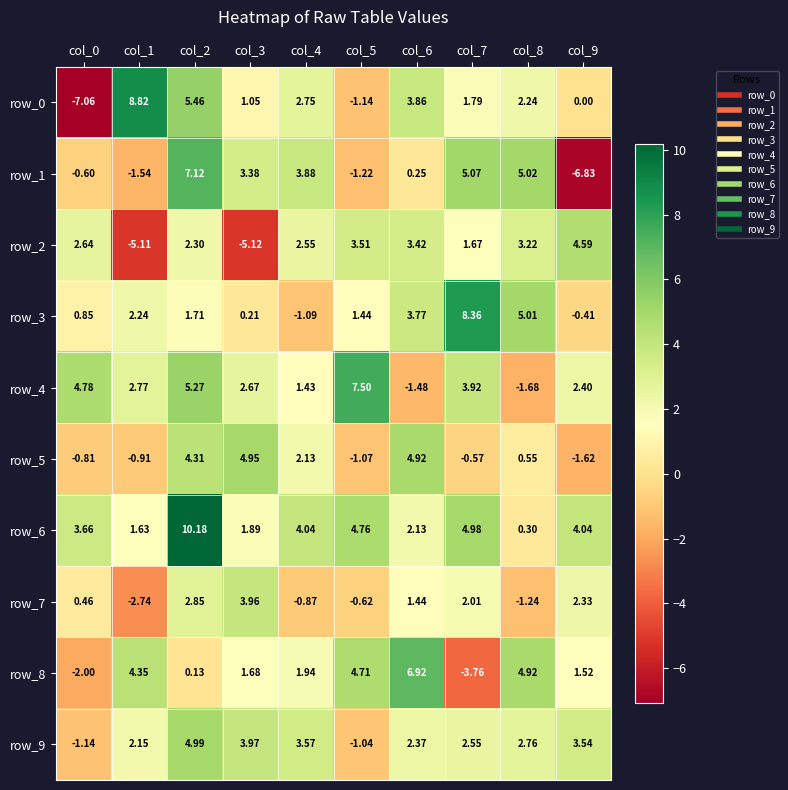

What is the highest value of the row_4 series?

7.5